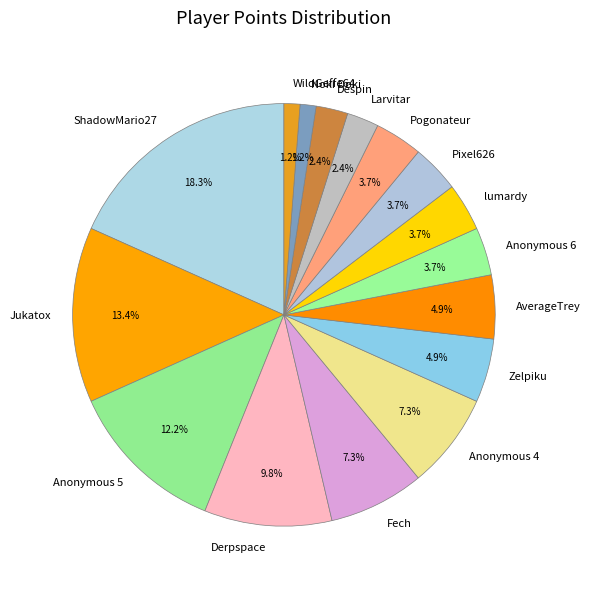

Count the number of slices in the pie.

16